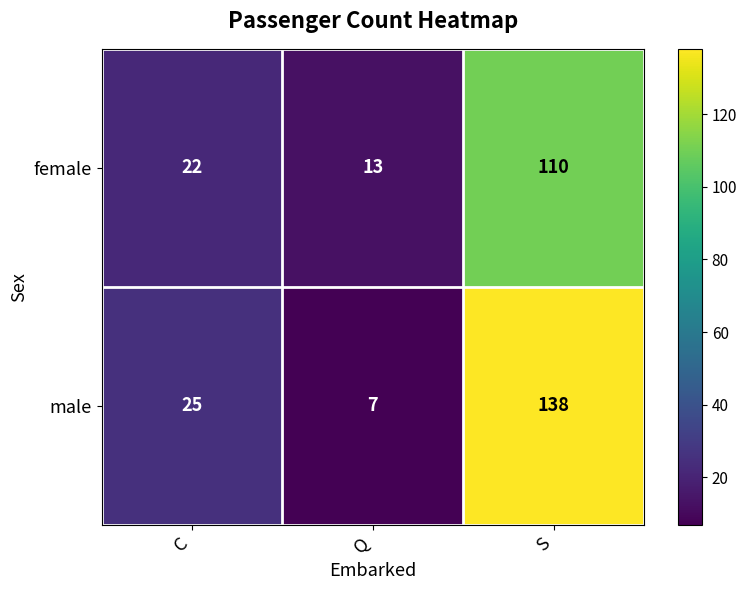

Reading right to left, transcribe all the data shown in this chart.

female: S=110	Q=13	C=22
male: S=138	Q=7	C=25